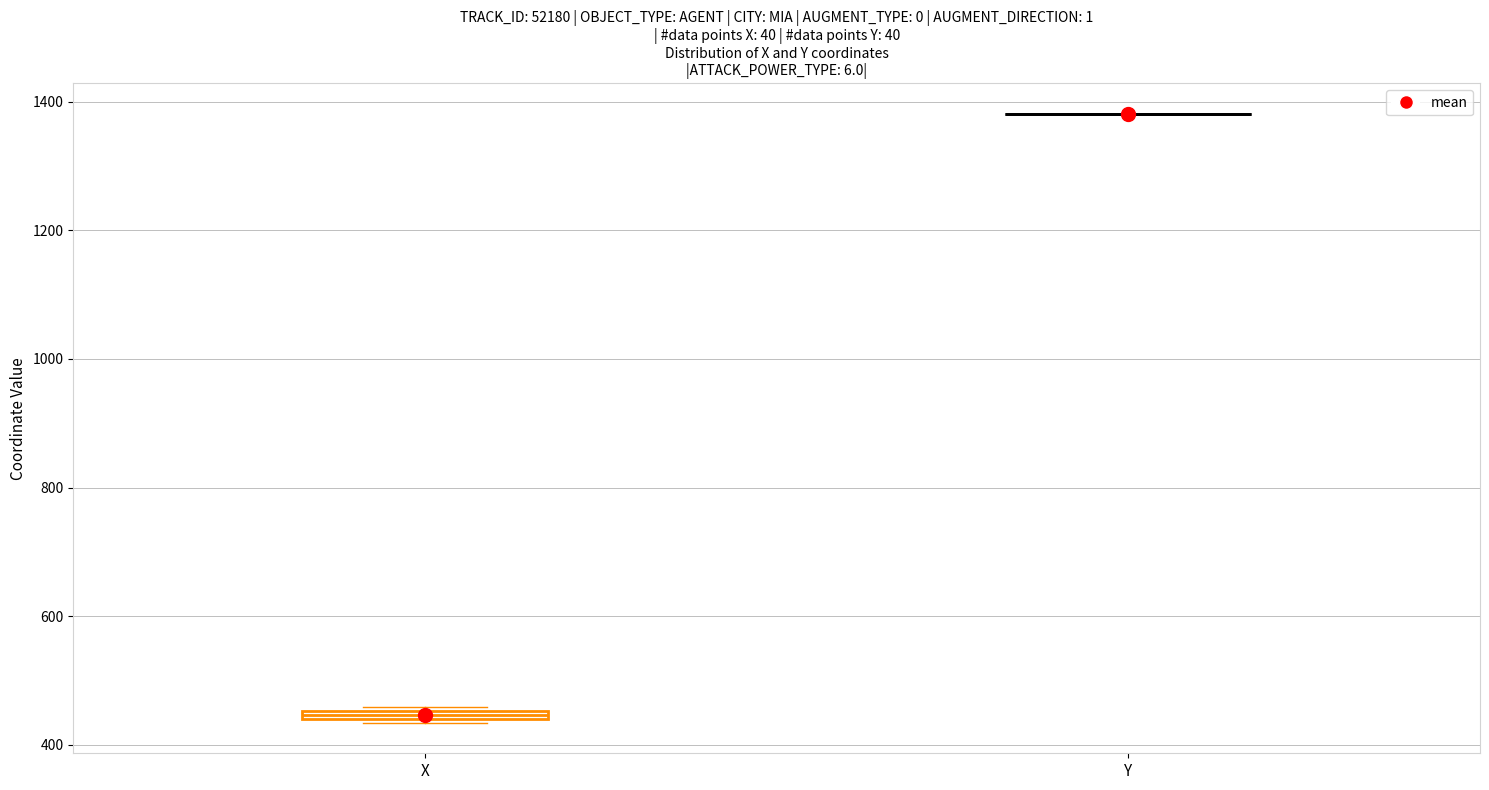

Where is the lower edge of the box for X on the y-axis? The values are not printed on the chart, so give them approximately, as read against the axis.

440